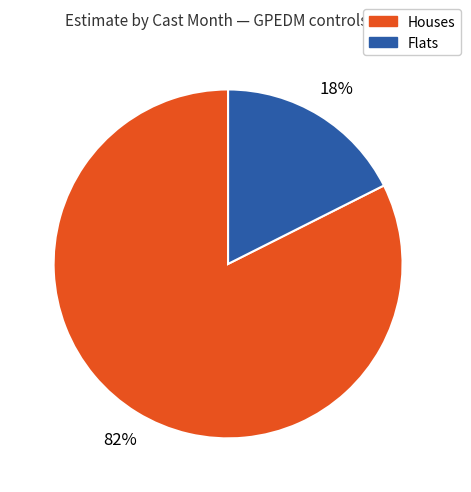

What is the largest slice in the pie chart?

Houses